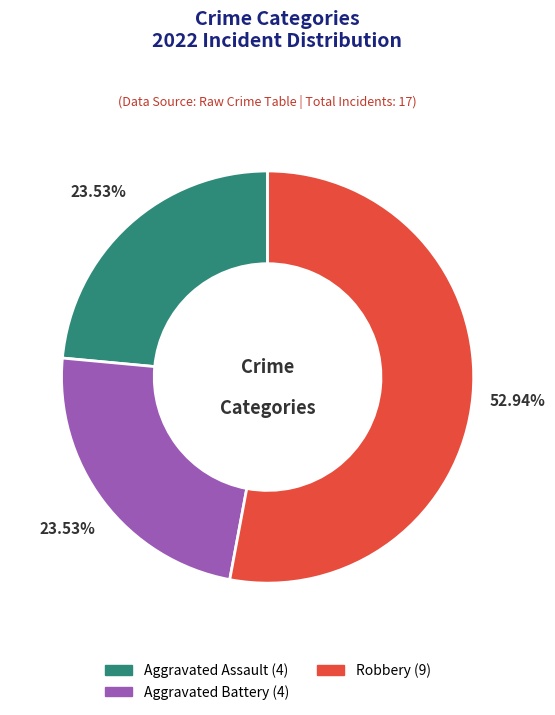

Is there a majority slice in this chart?

Yes